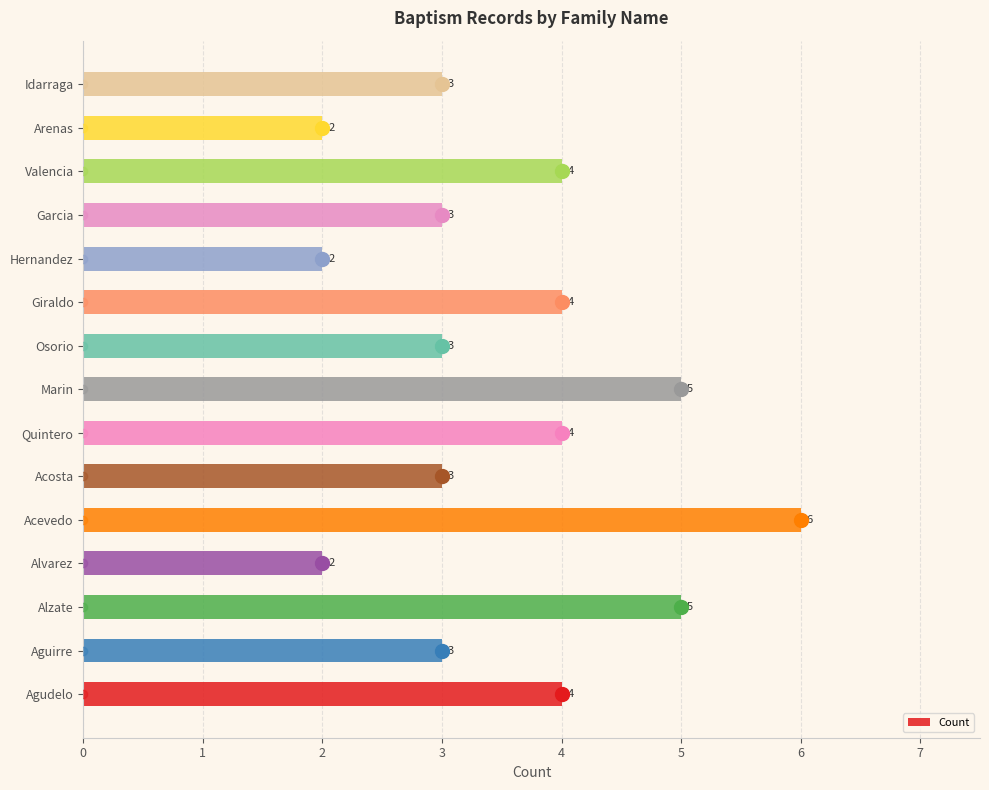

Between Quintero and Alzate, which is larger?

Alzate